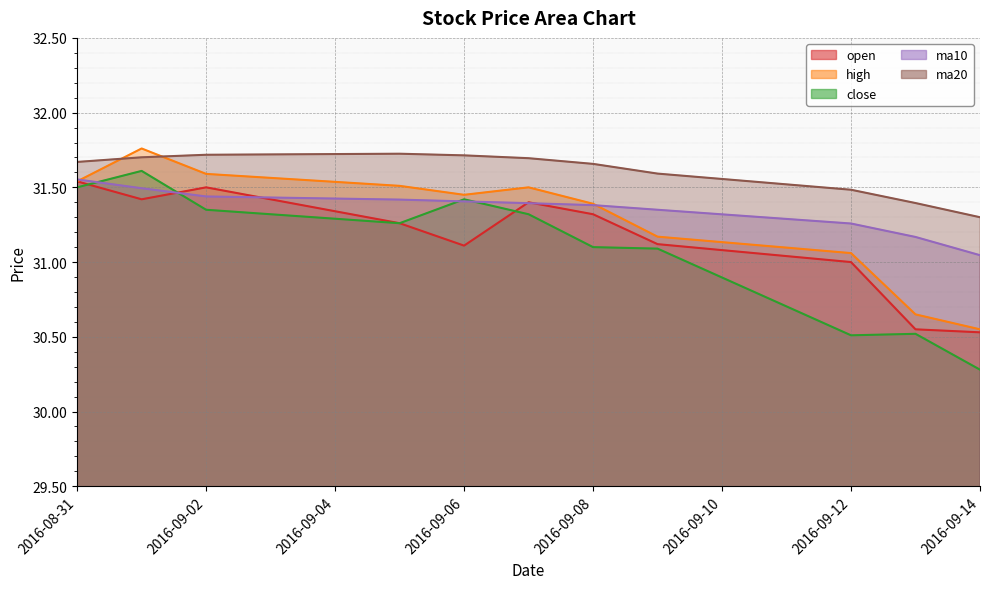

How many distinct data groups are displayed?

5